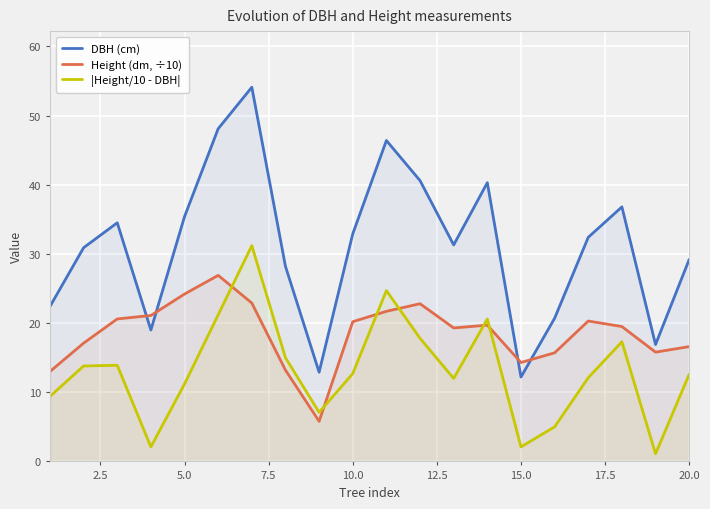

Which series has the largest range (max minus min)?

DBH (cm)